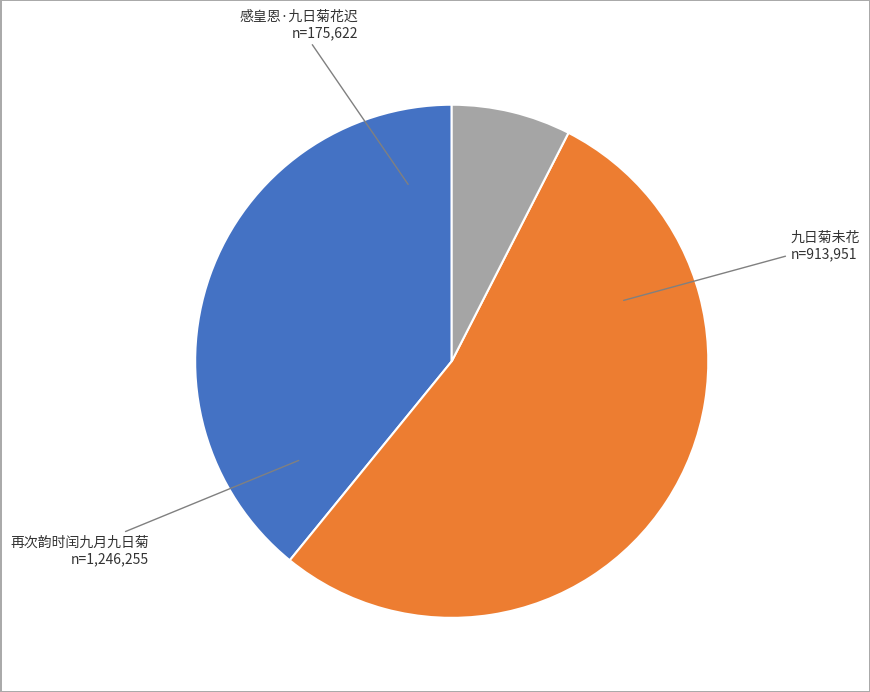

Does any single category account for the majority?

Yes